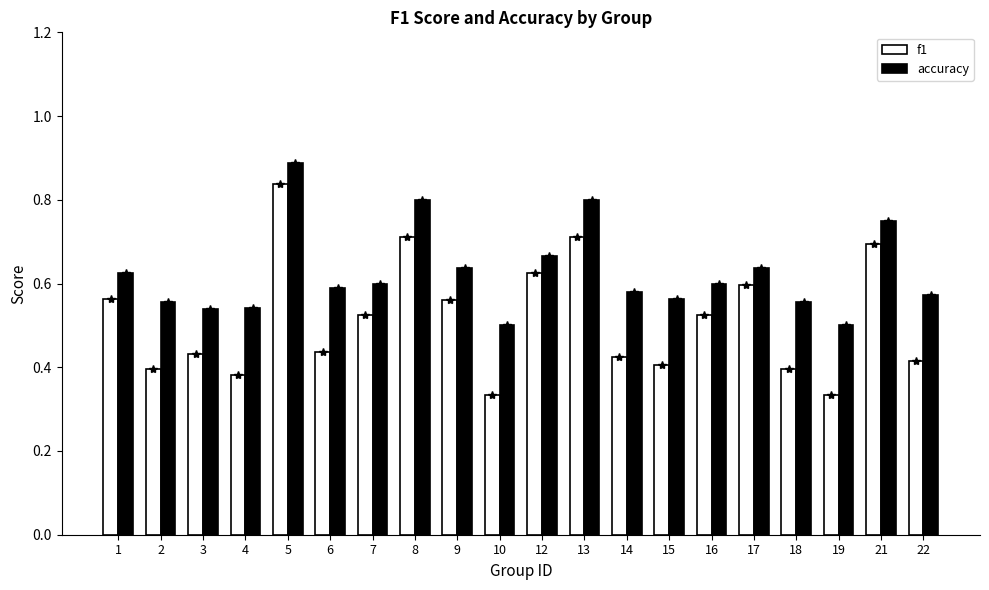

Rank the series by their maximum value, from lowest to highest.

f1, accuracy